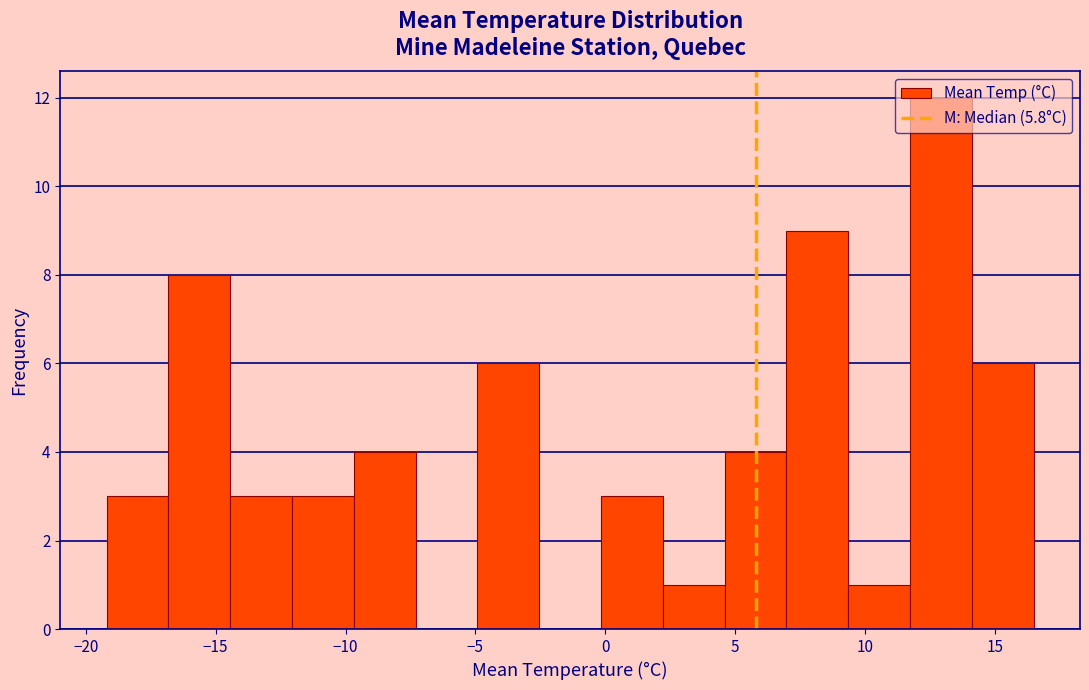

Reading left to right, transcribe this chart: for each bar, give the range it covers on the x-axis and its height. Neither the bar edges nor the heights are printed on the chart, so give them approximately, as read against the axes.

-19.0 to -17.0: 3
-17.0 to -14.5: 8
-14.5 to -12.0: 3
-12.0 to -9.5: 3
-9.5 to -7.5: 4
-7.5 to -5.0: 0
-5.0 to -2.5: 6
-2.5 to 0.0: 0
0.0 to 2.0: 3
2.0 to 4.5: 1
4.5 to 7.0: 4
7.0 to 9.5: 9
9.5 to 11.5: 1
11.5 to 14.0: 12
14.0 to 16.5: 6